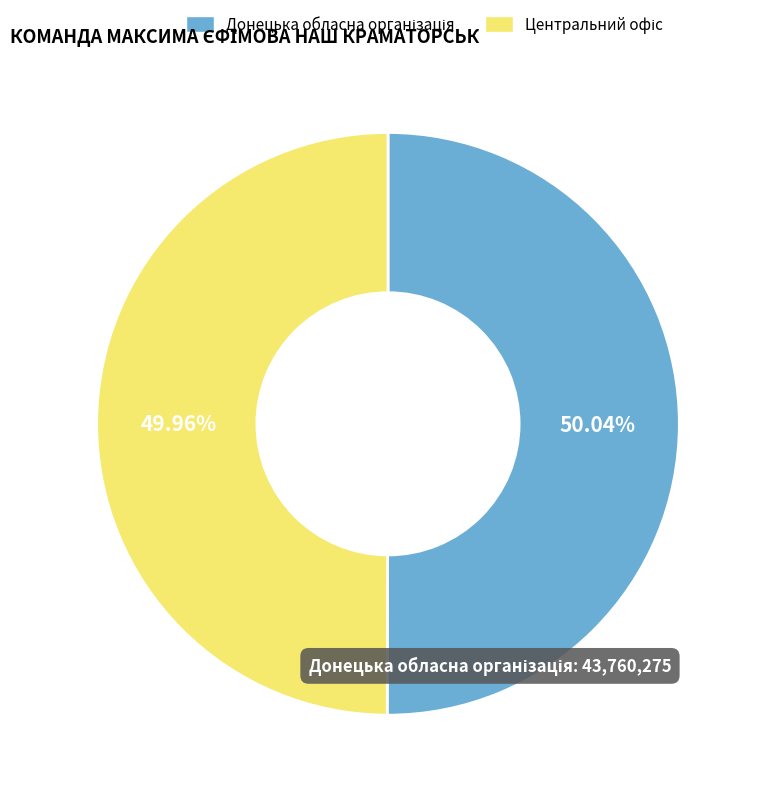

Count the number of slices in the pie.

2